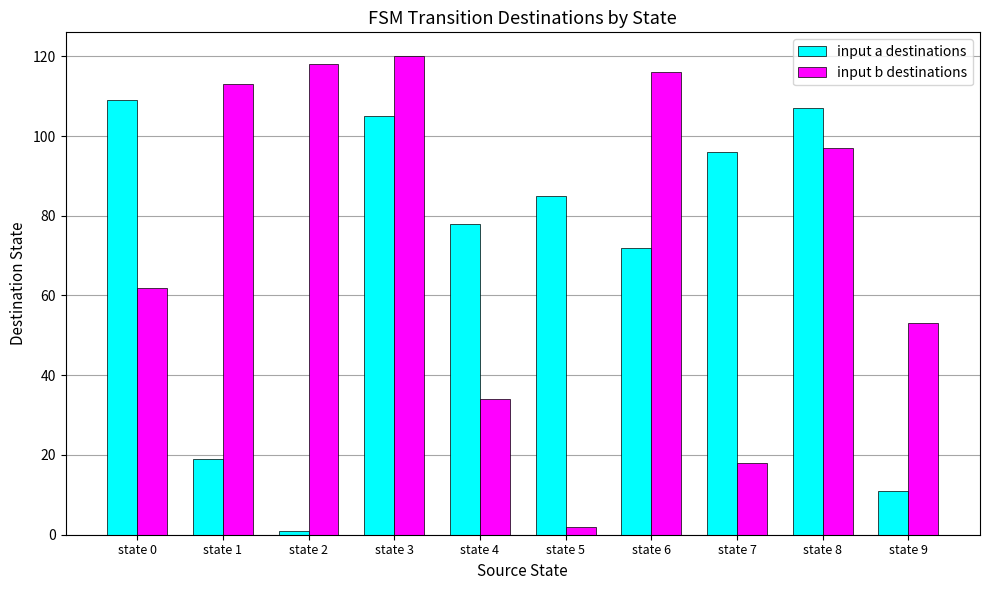

What is the sum of the input a destinations values at state 0 and state 9?

120